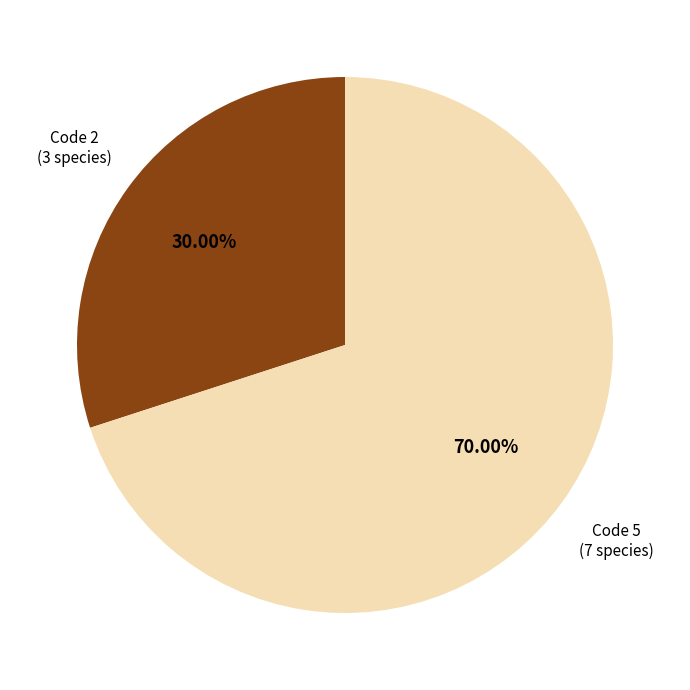

Is there a majority slice in this chart?

Yes